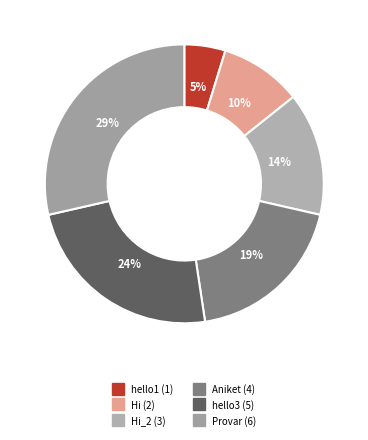

Which slice is the largest?

Provar